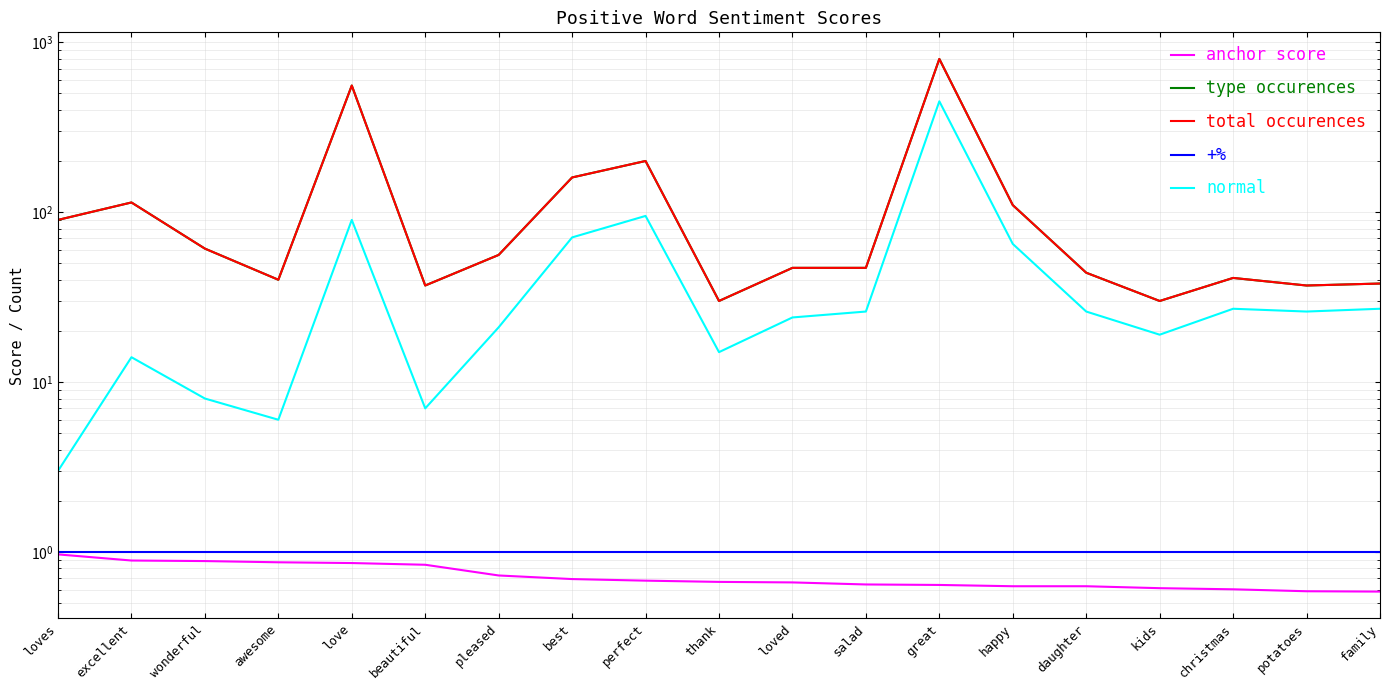

Reading left to right, extract all data points from this chart.

anchor score: 1.0	0.9	0.9	0.9	0.9	0.8	0.7	0.7	0.7	0.7	0.7	0.6	0.6	0.6	0.6	0.6	0.6	0.6	0.6
type occurences: 90.0	114.0	61.0	40.0	556.0	37.0	56.0	160.0	200.0	30.0	47.0	47.0	797.0	110.0	44.0	30.0	41.0	37.0	38.0
total occurences: 90.0	114.0	61.0	40.0	556.0	37.0	56.0	160.0	200.0	30.0	47.0	47.0	797.0	110.0	44.0	30.0	41.0	37.0	38.0
+%: 1.0	1.0	1.0	1.0	1.0	1.0	1.0	1.0	1.0	1.0	1.0	1.0	1.0	1.0	1.0	1.0	1.0	1.0	1.0
normal: 3.0	14.0	8.0	6.0	90.0	7.0	21.0	71.0	95.0	15.0	24.0	26.0	449.0	65.0	26.0	19.0	27.0	26.0	27.0